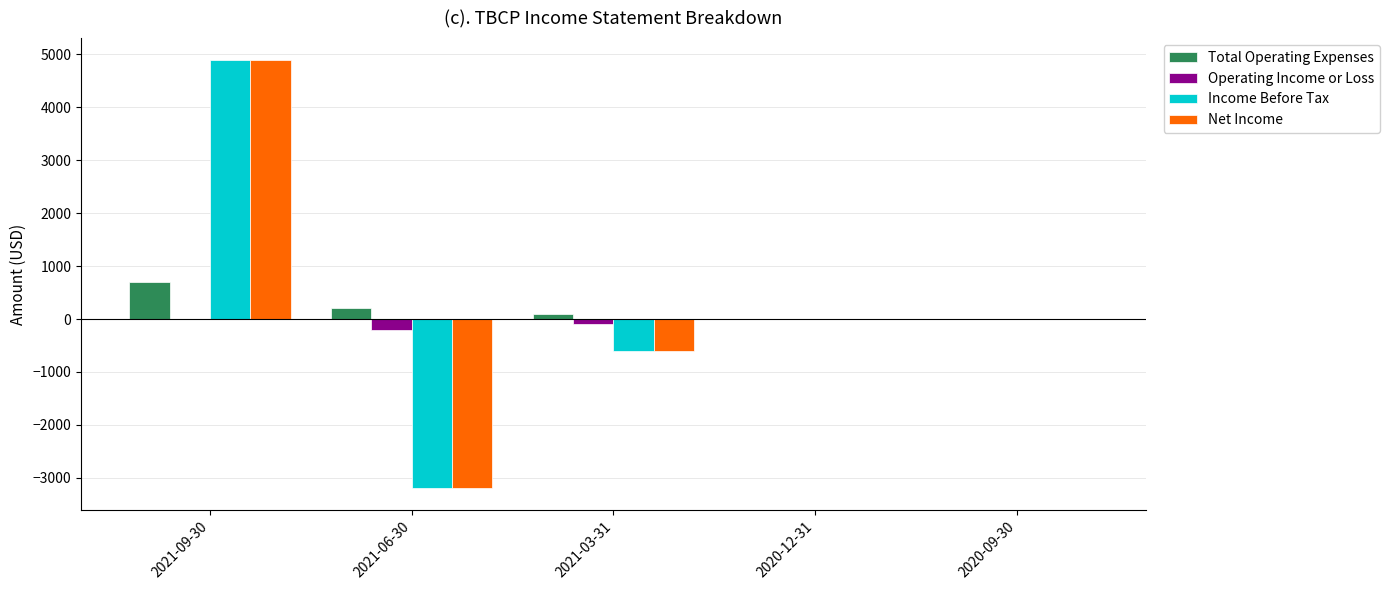

Reading left to right, extract all data points from this chart.

Total Operating Expenses: 2021-09-30=700	2021-06-30=200	2021-03-31=100	2020-12-31=0	2020-09-30=0
Operating Income or Loss: 2021-09-30=0	2021-06-30=-200	2021-03-31=-100	2020-12-31=0	2020-09-30=0
Income Before Tax: 2021-09-30=4900	2021-06-30=-3200	2021-03-31=-600	2020-12-31=0	2020-09-30=0
Net Income: 2021-09-30=4900	2021-06-30=-3200	2021-03-31=-600	2020-12-31=0	2020-09-30=0